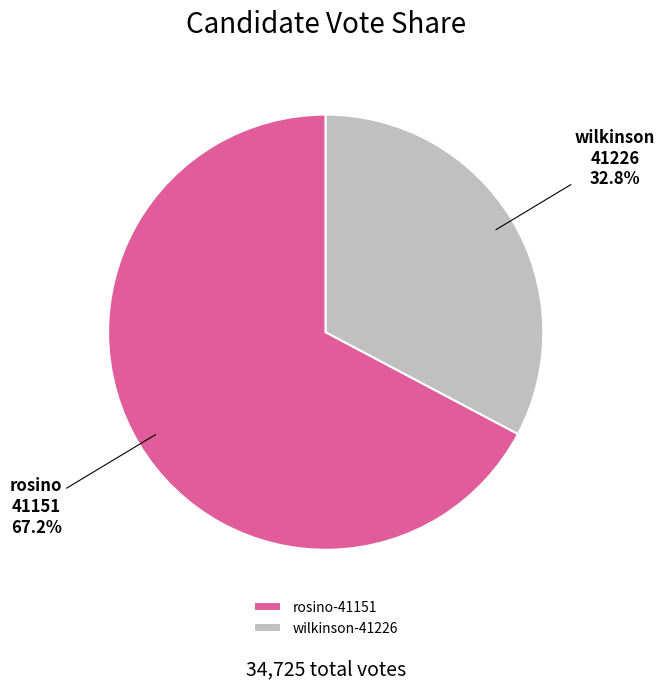

Which slice is the smallest?

wilkinson-41226